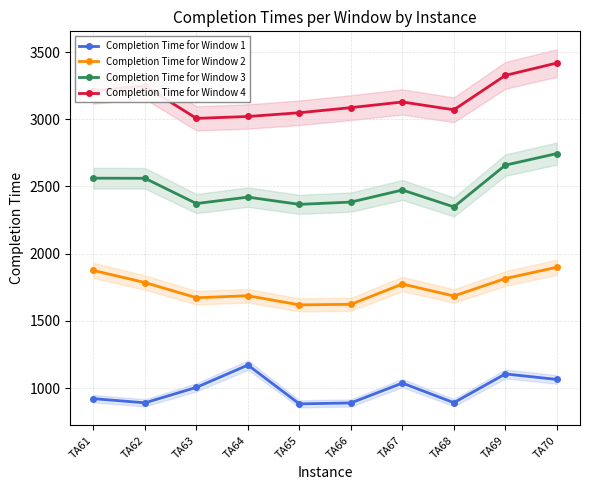

True or false: Completion Time for Window 4 and Completion Time for Window 1 cross at least once.

False